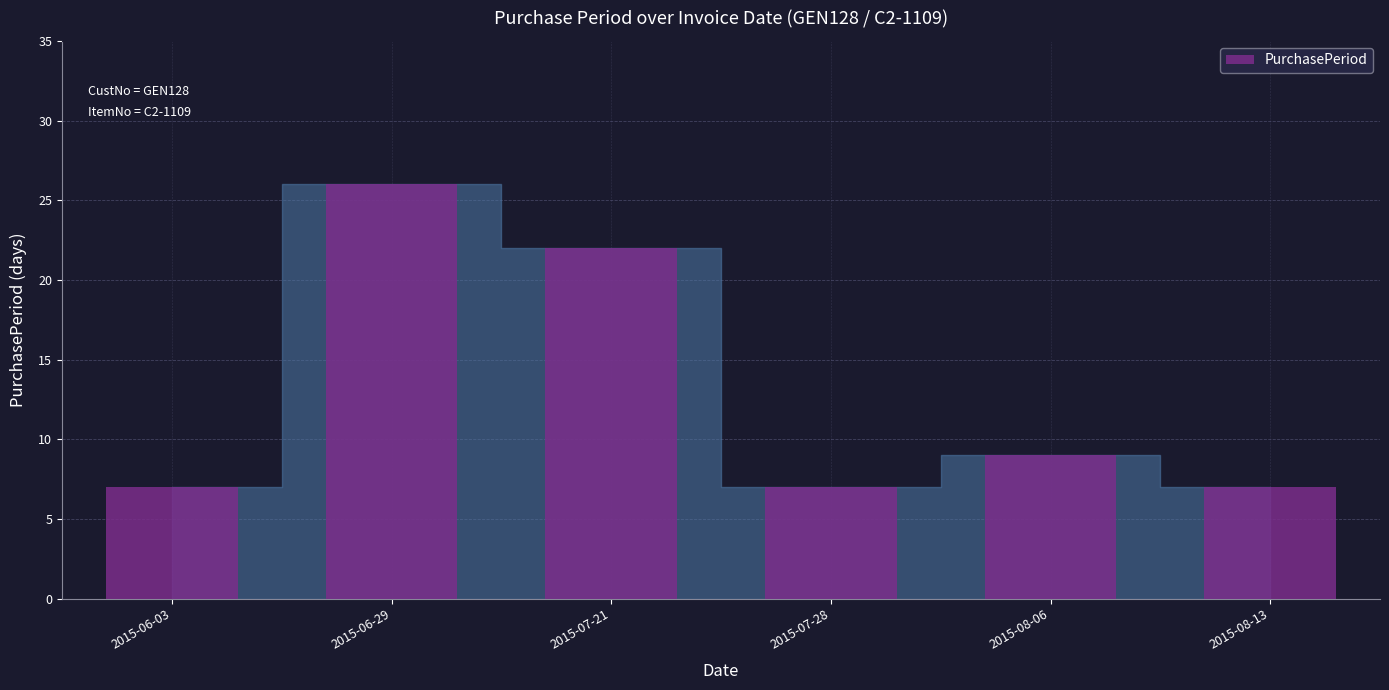

What is the value of the 1st bar from the left?

7